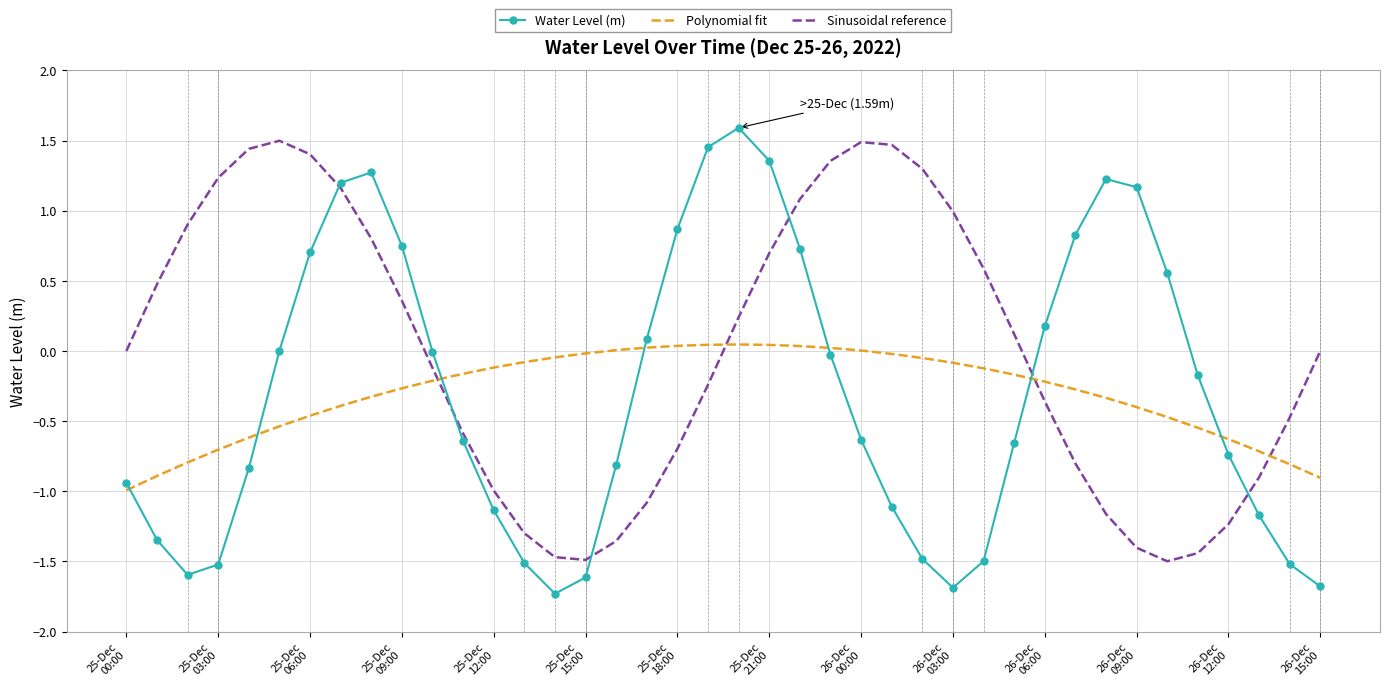

True or false: Water Level (m) and Sinusoidal reference cross at least once.

True